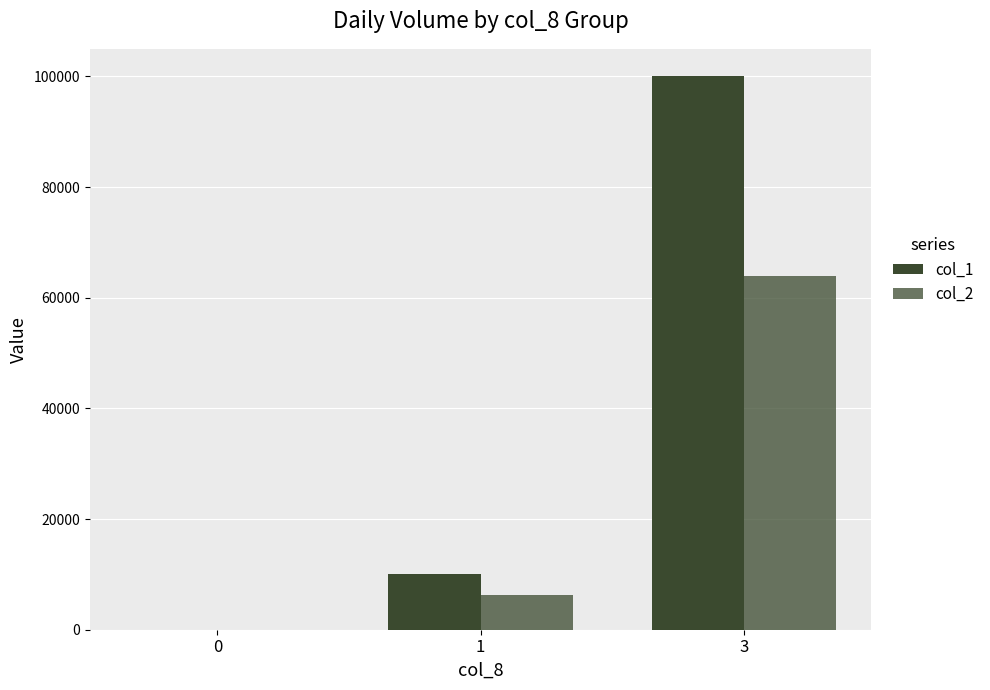

Read the col_1 value at 1.

10000